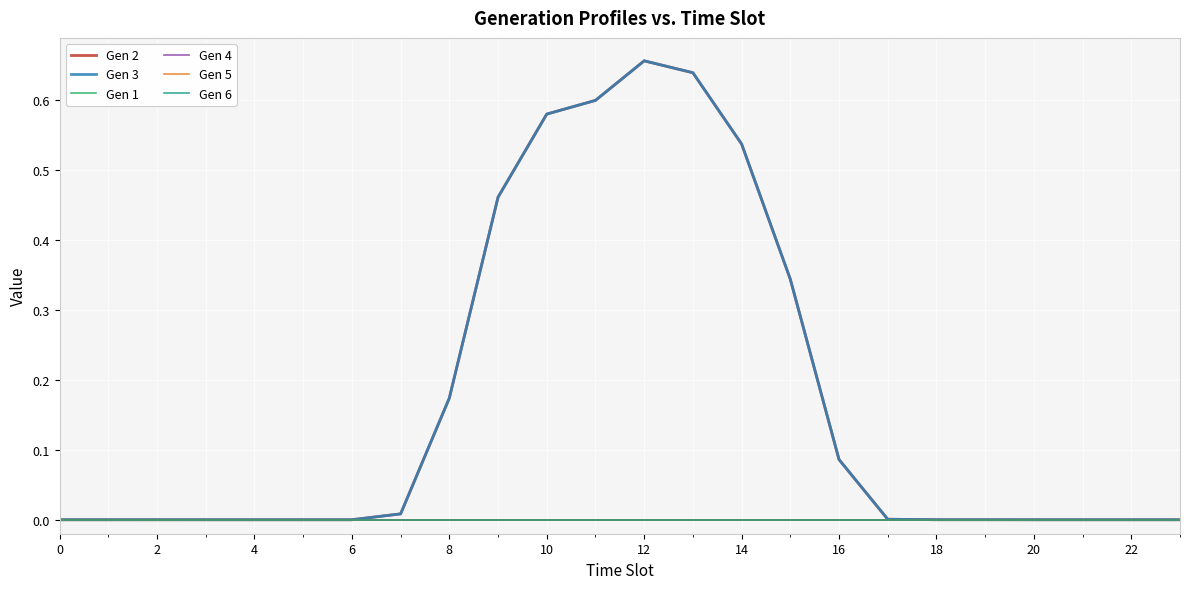

Which series has the widest spread of values?

Gen 2